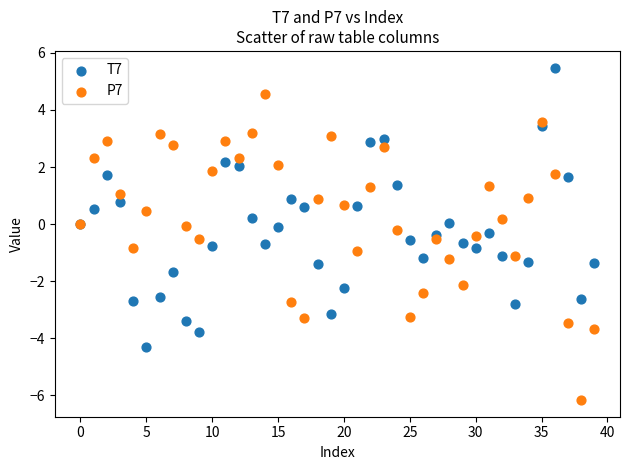

Which series contains the lowest Y value?

P7